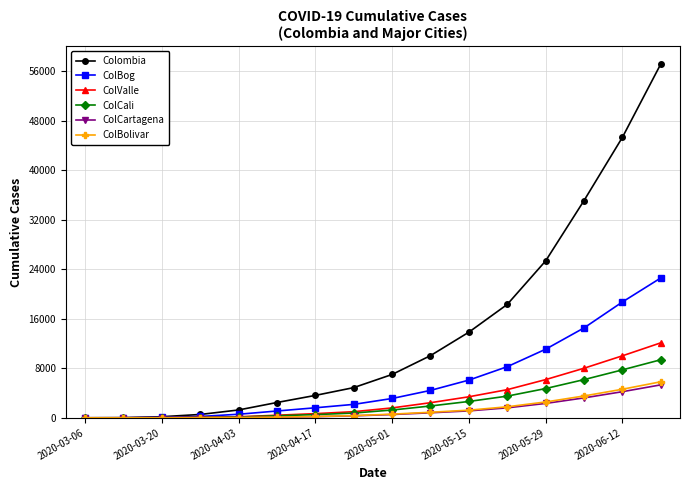

Which series has the largest total across all categories?

Colombia